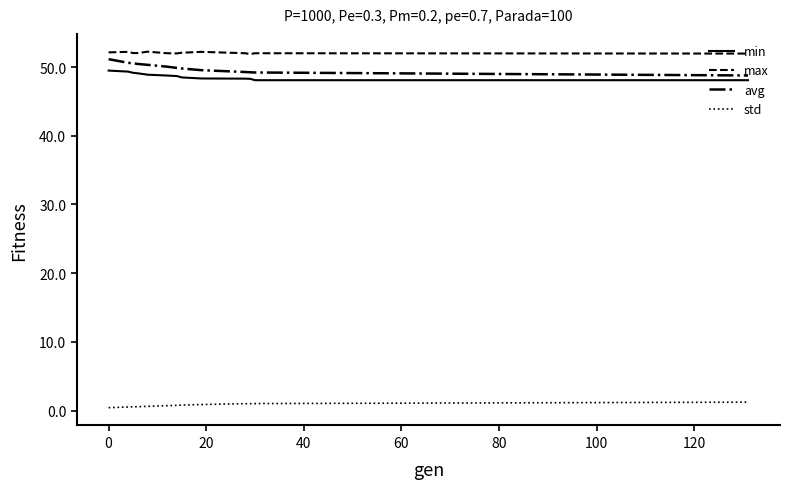

What is the maximum value for std?

1.2